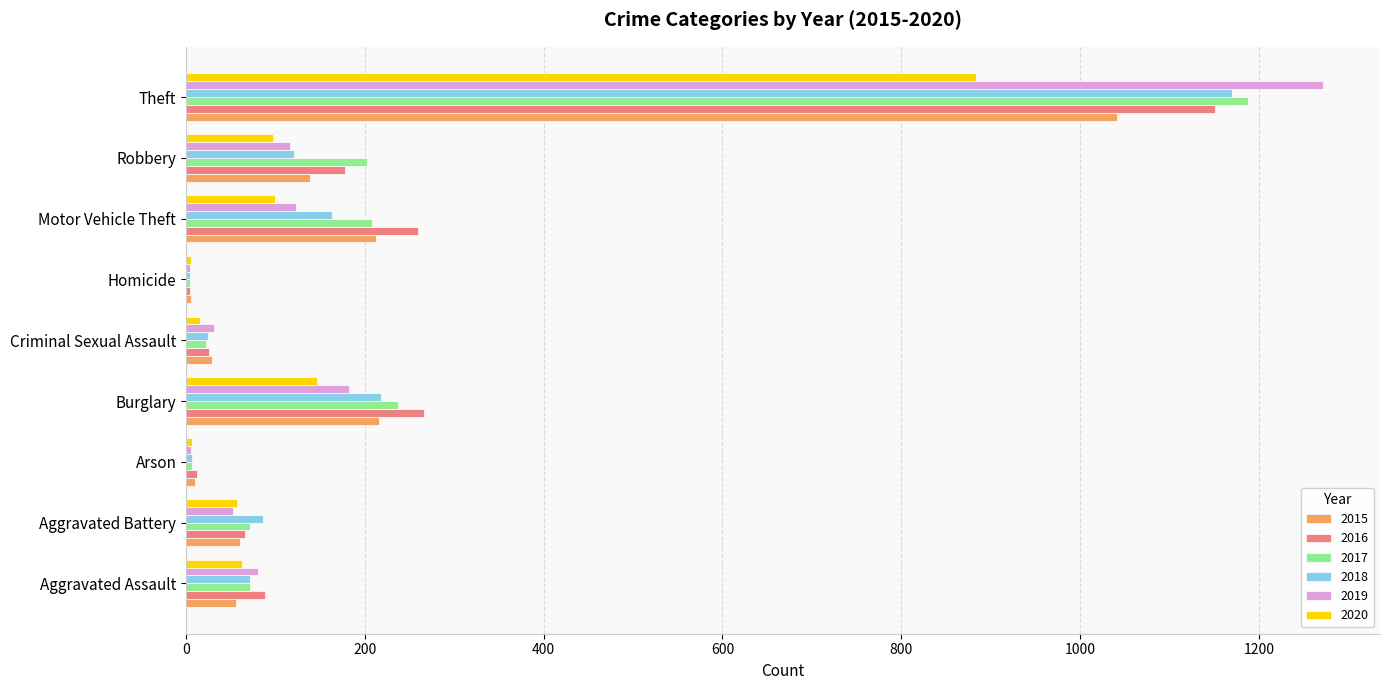

What value does the 2016 series have at Aggravated Assault?

88